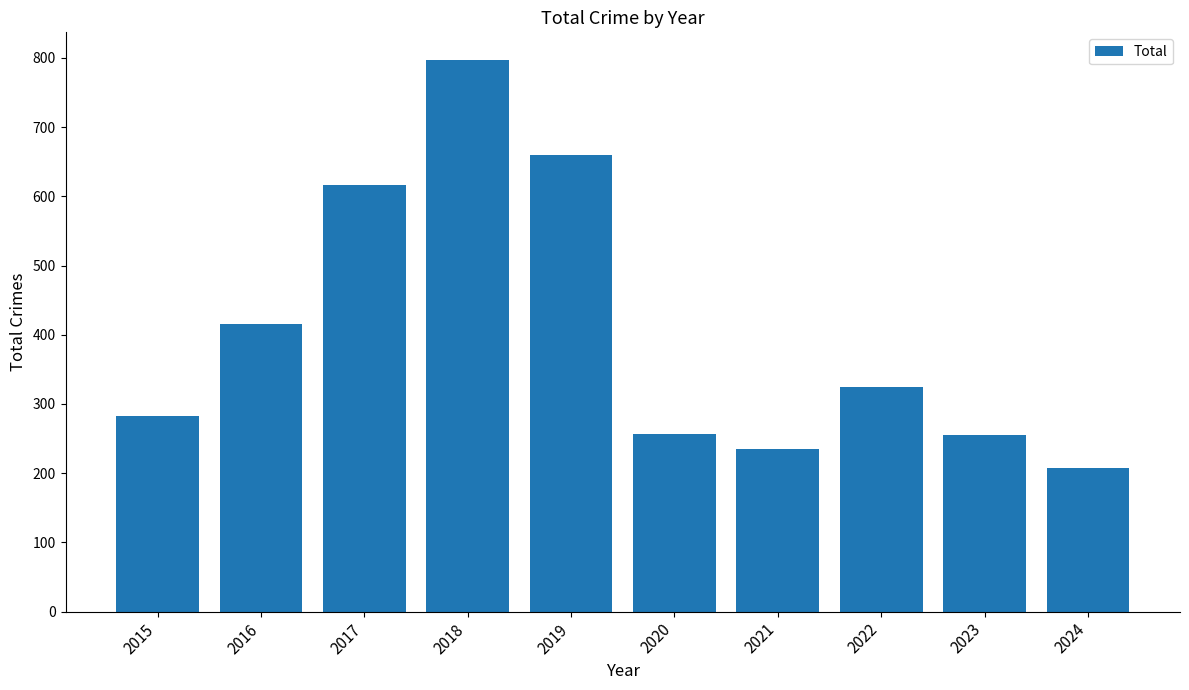

At which label does the data first exceed 324?

2016